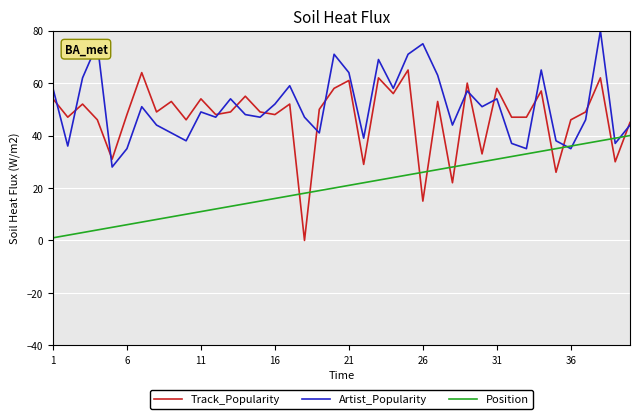

Rank the series by their maximum value, from lowest to highest.

Position, Track_Popularity, Artist_Popularity